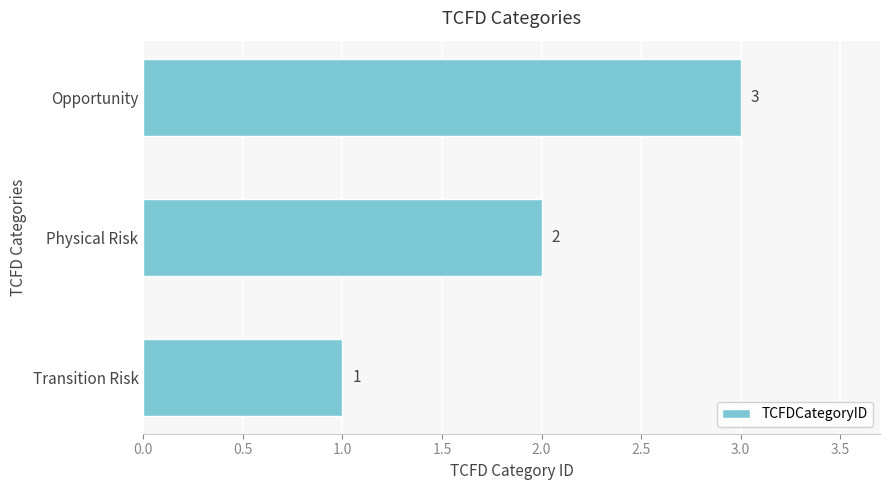

At which label is the value closest to 2?

Physical Risk